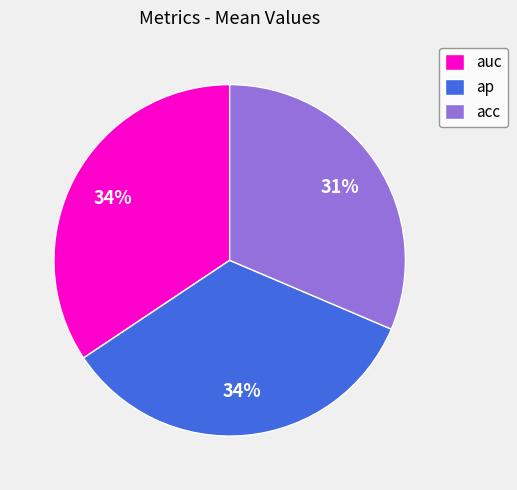

What is the smallest slice in the pie chart?

acc